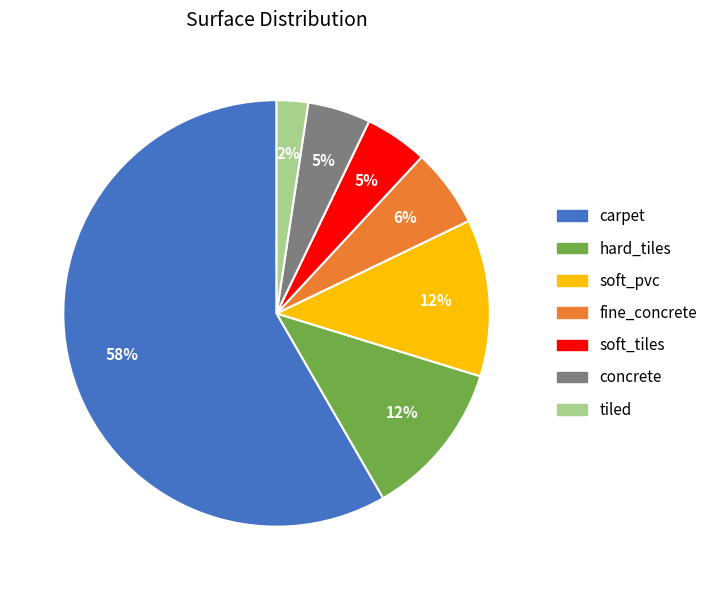

To the nearest percent, what is the difference between the carpet and soft_pvc slice percentages?

46%